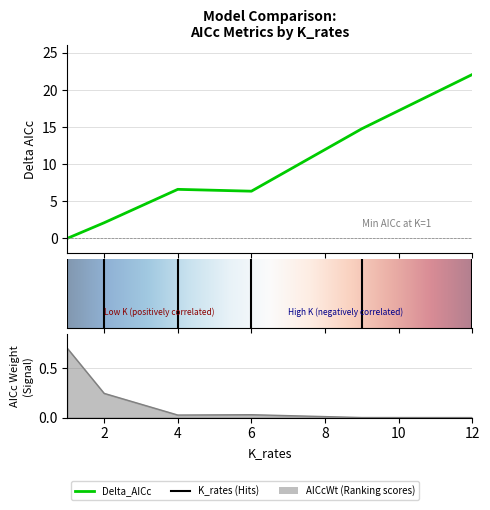

True or false: AICcWt has a value of 0.0 at 12.

False